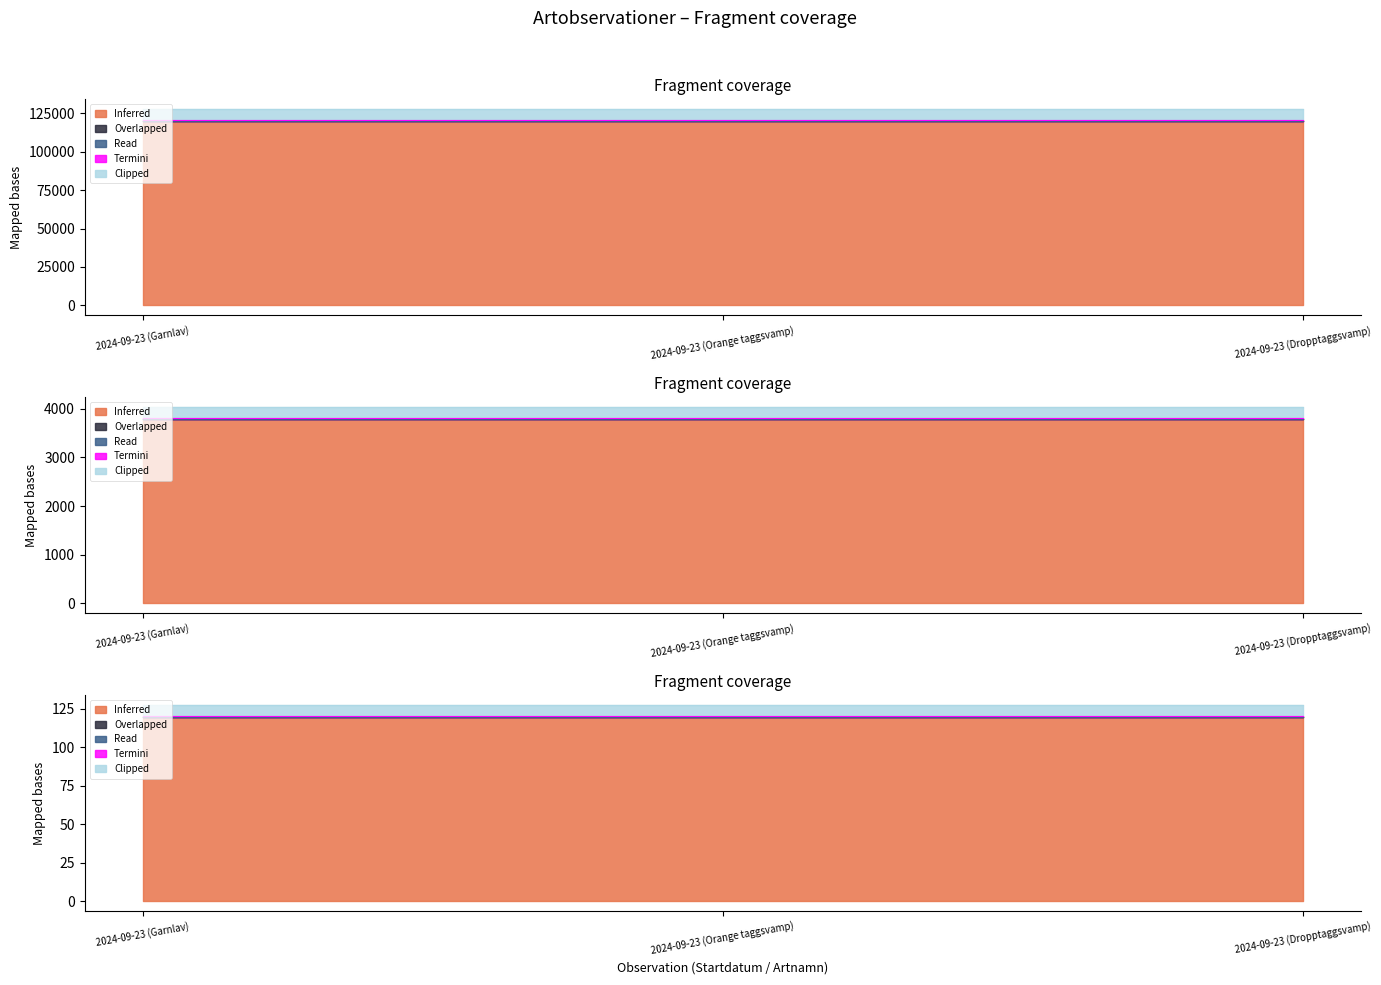

Rank the categories by Read value from highest to lowest.

2024-09-23 (Dropptaggsvamp), 2024-09-23 (Orange taggsvamp), 2024-09-23 (Garnlav)